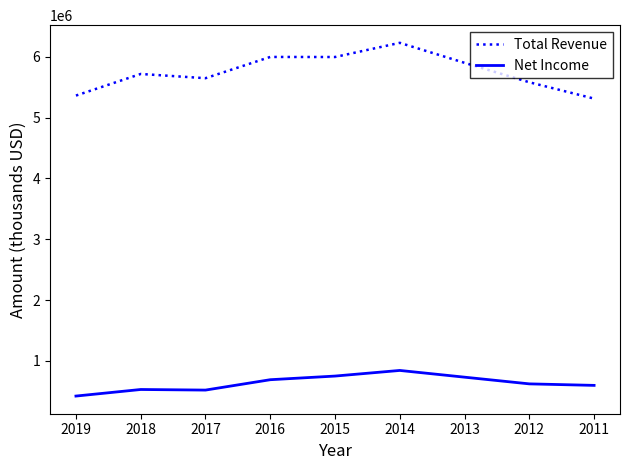

Rank the series by their maximum value, from highest to lowest.

Total Revenue, Net Income